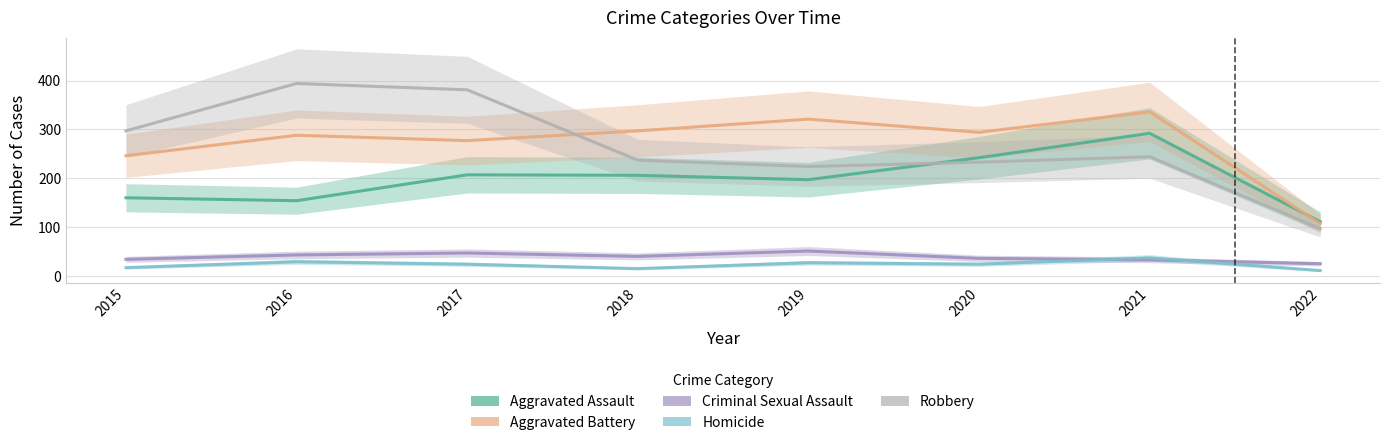

Is it true that Criminal Sexual Assault equals 59 at 2015?

False